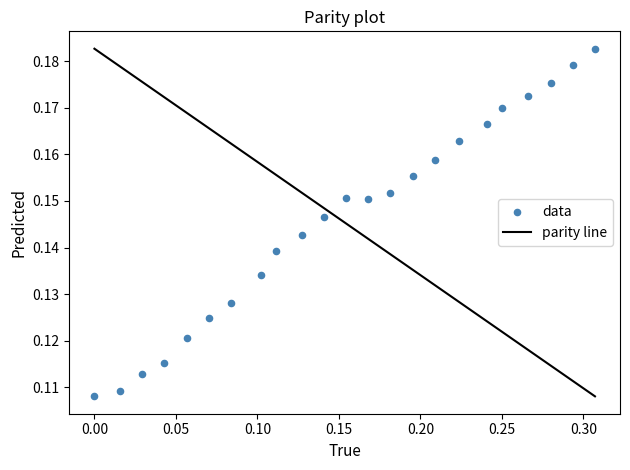

What is the range of X values (max minus min)?

0.3